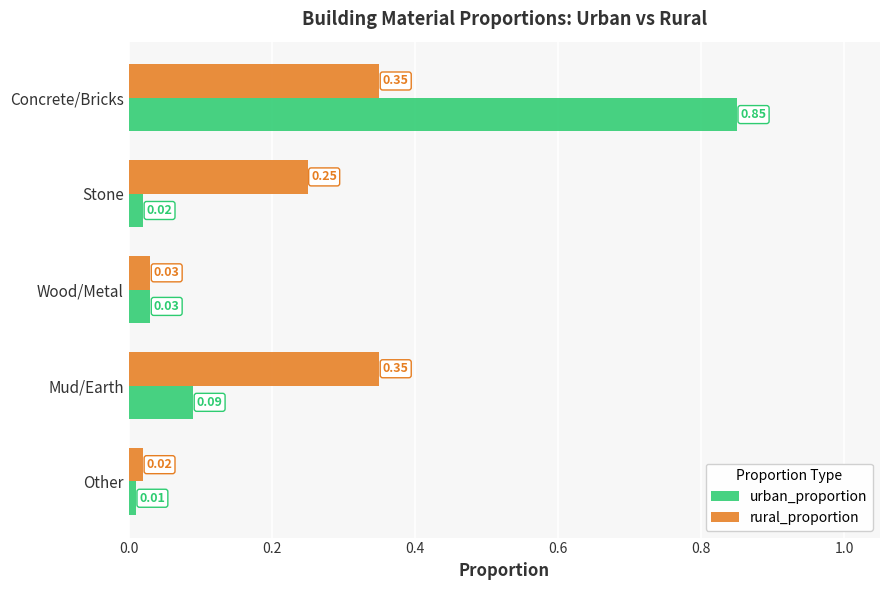

At which label is rural_proportion closest to 0?

Other